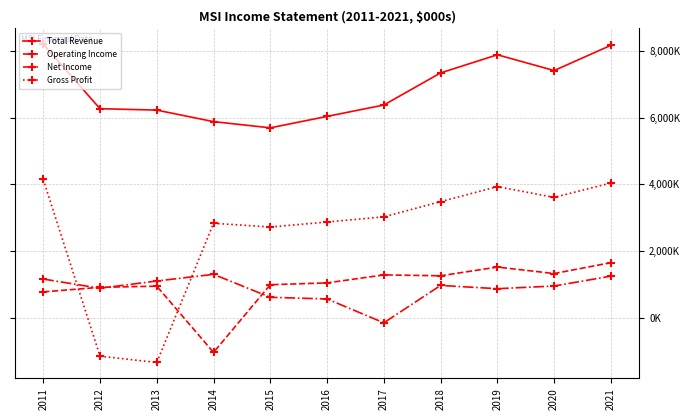

In Operating Income, how many points are higher than both neighbors (excluding endpoints)?

3